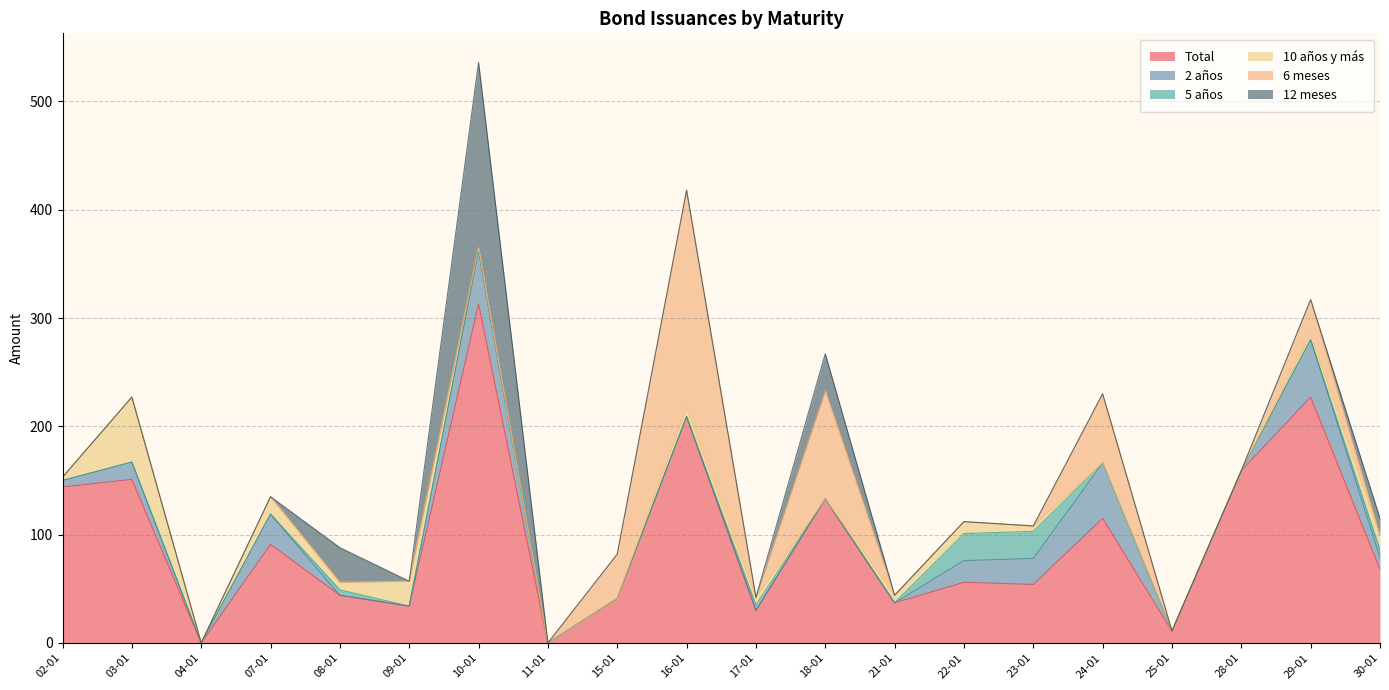

What is the average value of the 2 años series?

13